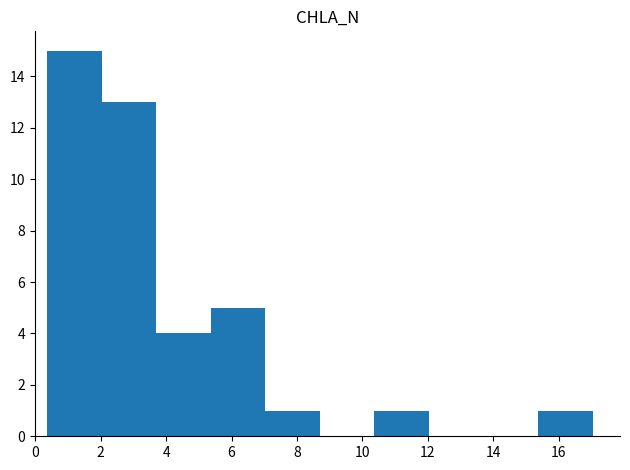

Reading left to right, transcribe this chart: for each bar, give the range it covers on the x-axis and its height. Neither the bar edges nor the heights are printed on the chart, so give them approximately, as read against the axes.

0.4 to 2.0: 15
2.0 to 3.6: 13
3.6 to 5.4: 4
5.4 to 7.0: 5
7.0 to 8.8: 1
8.8 to 10.4: 0
10.4 to 12.0: 1
12.0 to 13.8: 0
13.8 to 15.4: 0
15.4 to 17.0: 1